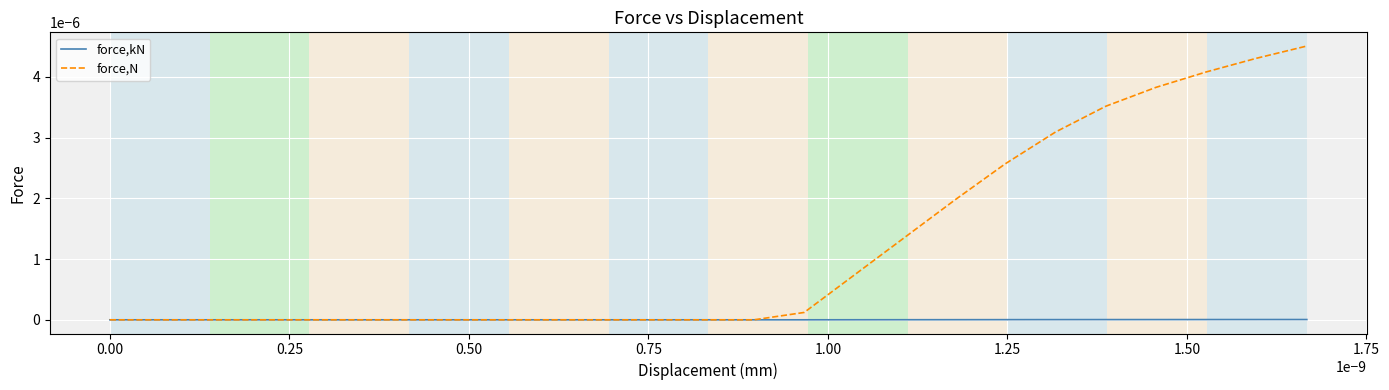

List the series in order of their peak value, lowest first.

force,kN, force,N